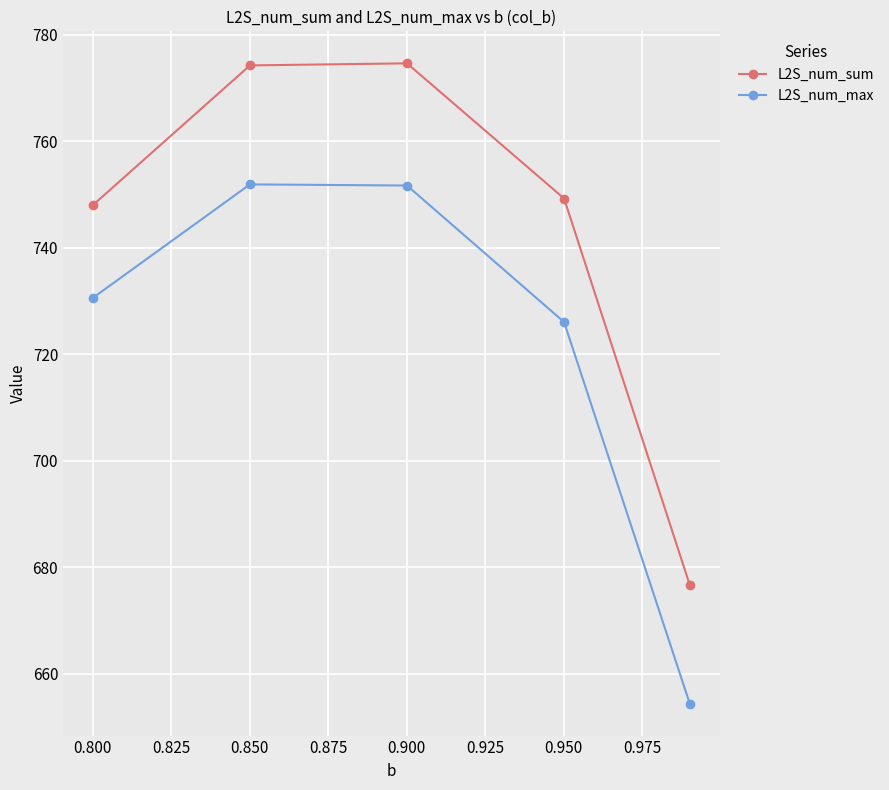

True or false: L2S_num_sum and L2S_num_max cross at least once.

False